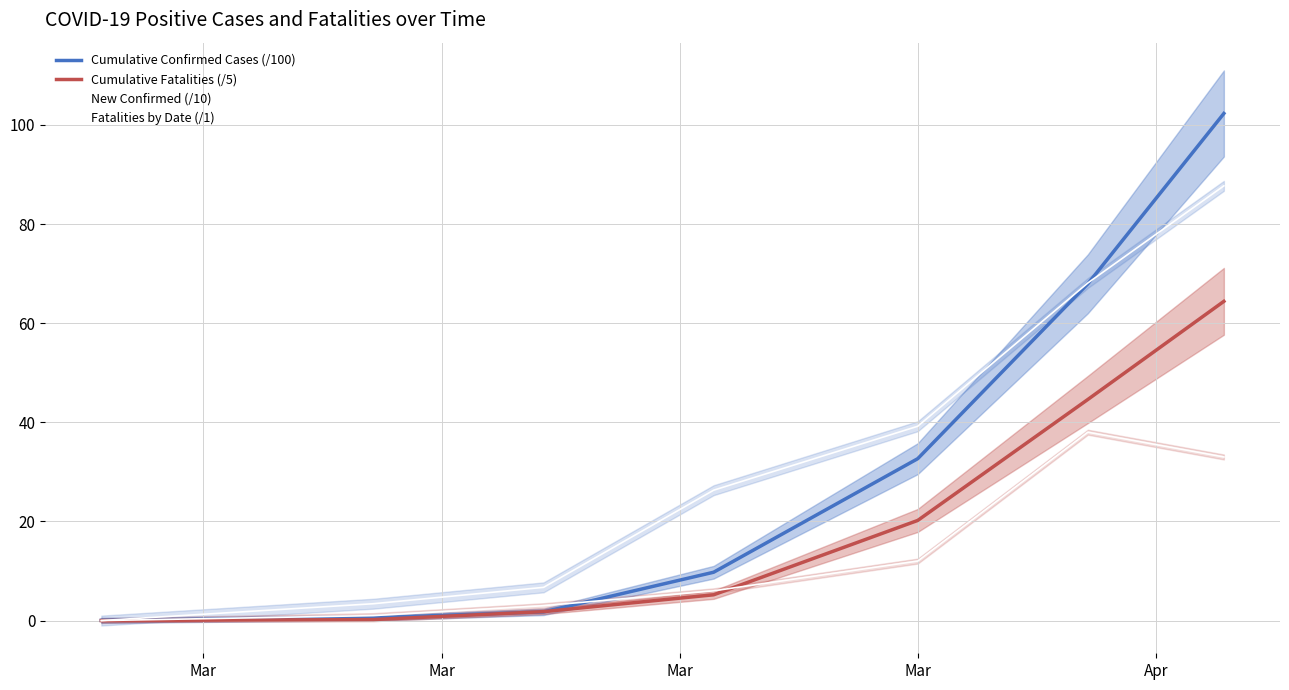

Which series has the largest total across all categories?

New Confirmed (/10)